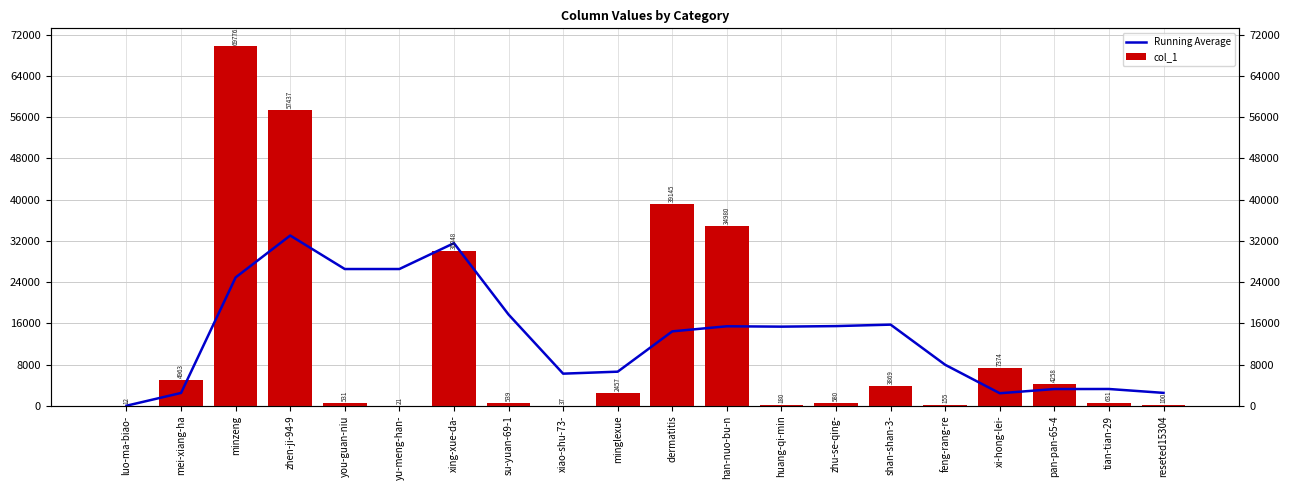

Where does the Running Average series first go above 15359?

minzeng